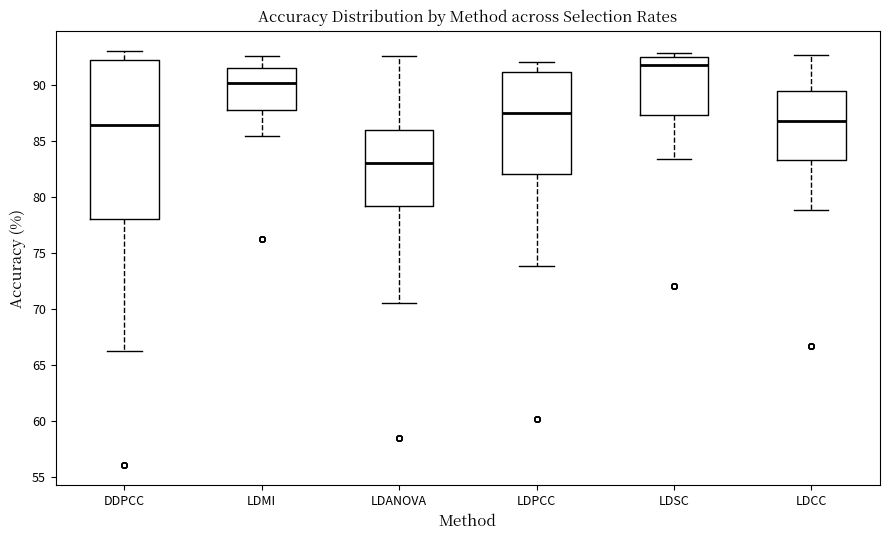

Reading left to right, transcribe this box plot: for each box, give where its median line is, the range the box spans, and where its two whiskers end, as read against the y-axis. The values are not printed on the chart, so give them approximately, as read against the axis.

DDPCC: median 86.5, box 78.0 to 92.0, whiskers 66.5 to 93.0
LDMI: median 90.0, box 88.0 to 91.5, whiskers 85.5 to 92.5
LDANOVA: median 83.0, box 79.0 to 86.0, whiskers 70.5 to 92.5
LDPCC: median 87.5, box 82.0 to 91.0, whiskers 74.0 to 92.0
LDSC: median 92.0, box 87.5 to 92.5, whiskers 83.5 to 93.0
LDCC: median 86.5, box 83.5 to 89.5, whiskers 79.0 to 92.5